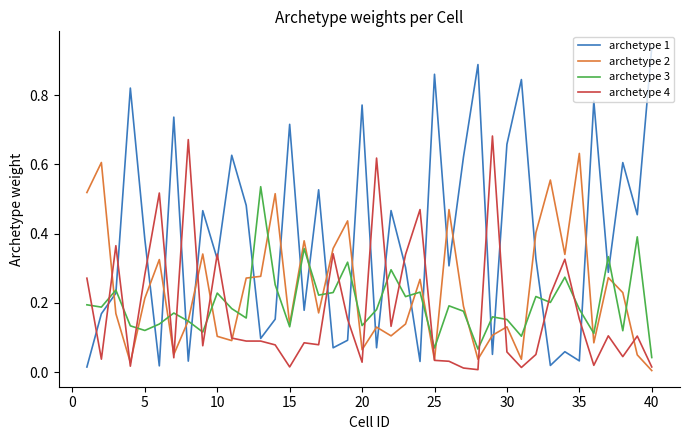

What are all the series names shown in the legend?

archetype 1, archetype 2, archetype 3, archetype 4